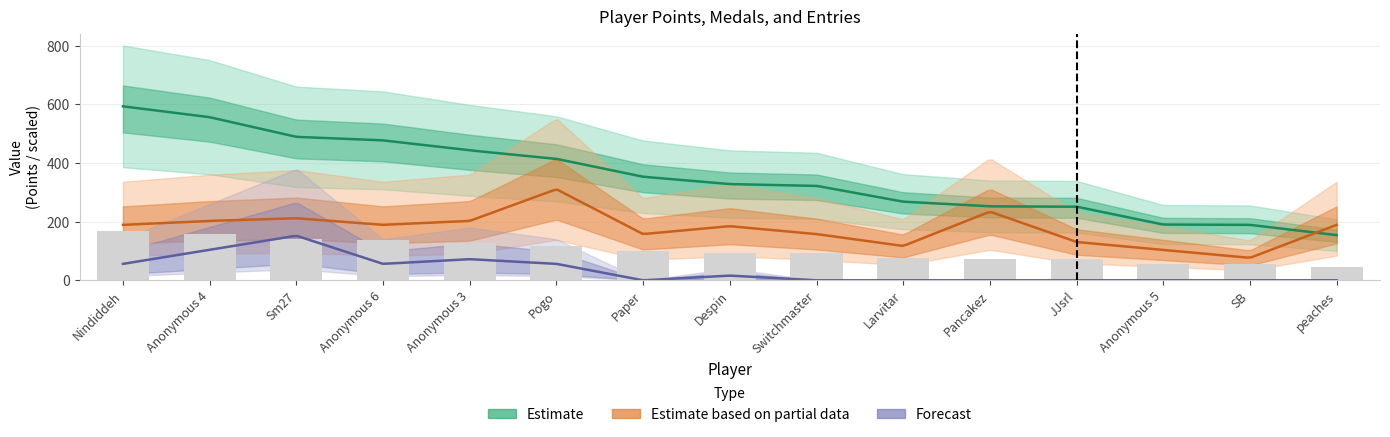

What is the label of the 10th bar from the left?

Larvitar